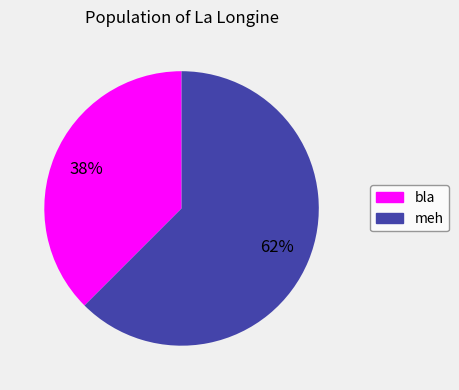

True or false: meh accounts for 62% of the total.

True